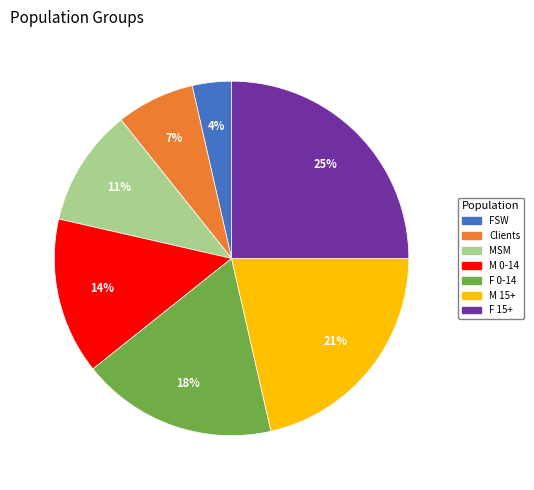

Which has a higher value, F 15+ or MSM?

F 15+